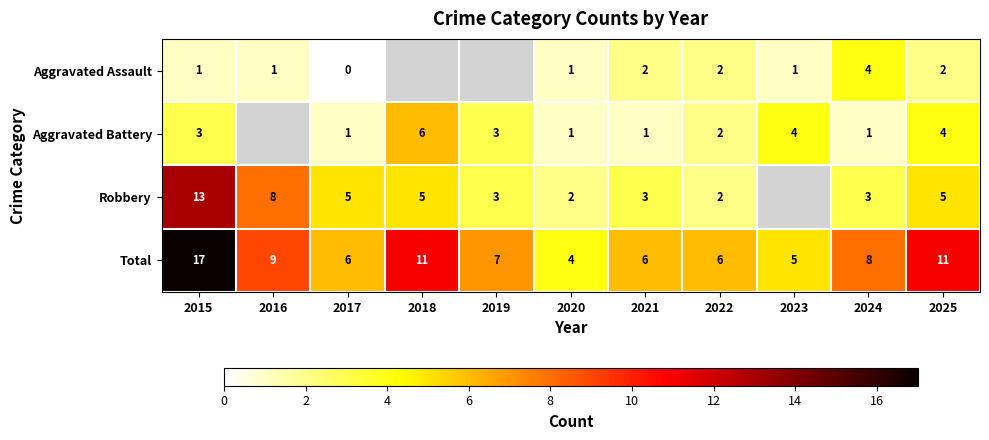

At which label does Total first exceed 7?

2015